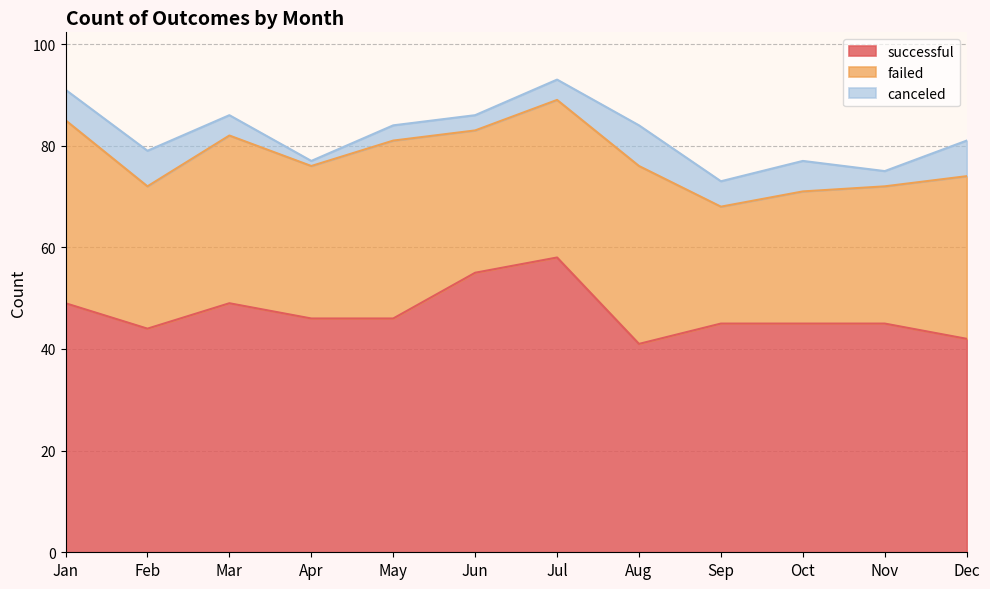

What is the value of the successful point at the 1st from the left?

49